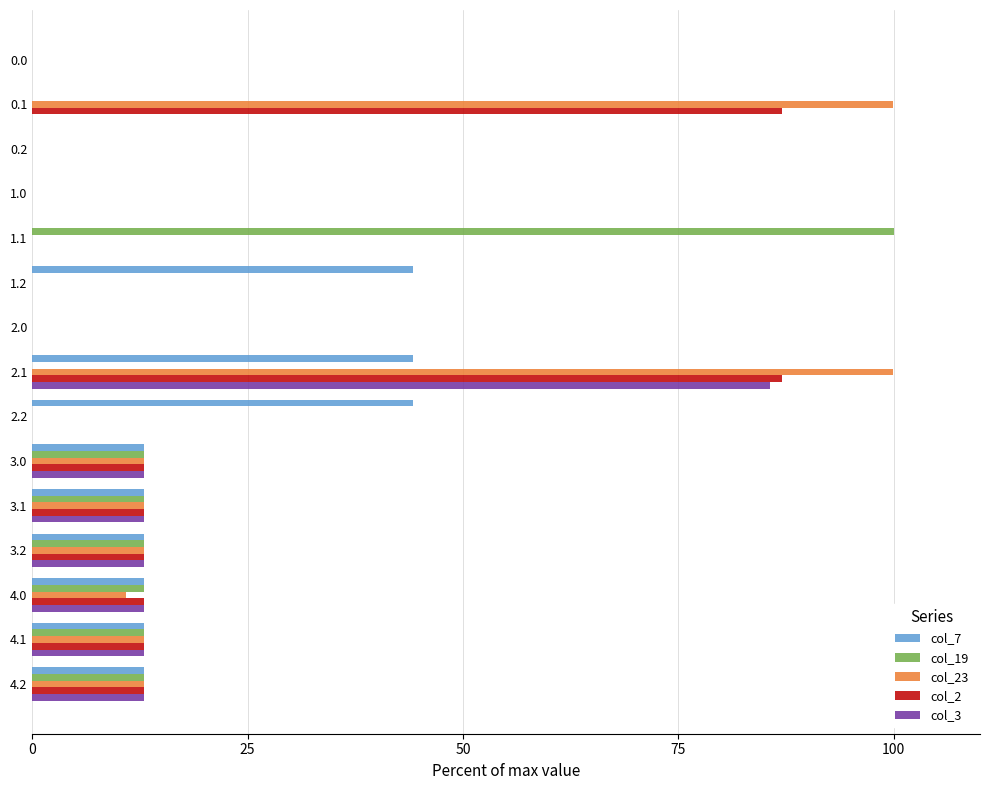

How many values in the col_23 series exceed 10?

8